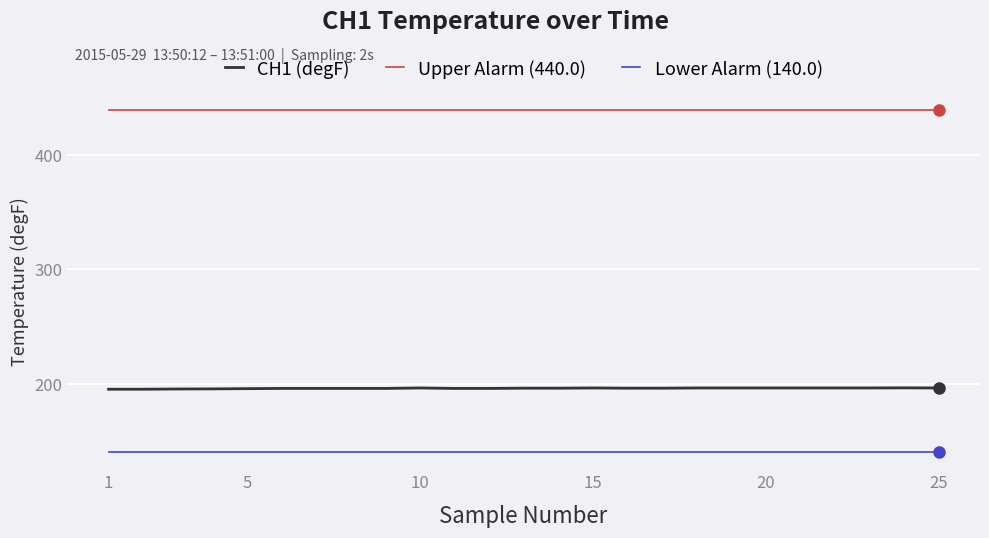

What is the minimum value shown in the chart?

140.0